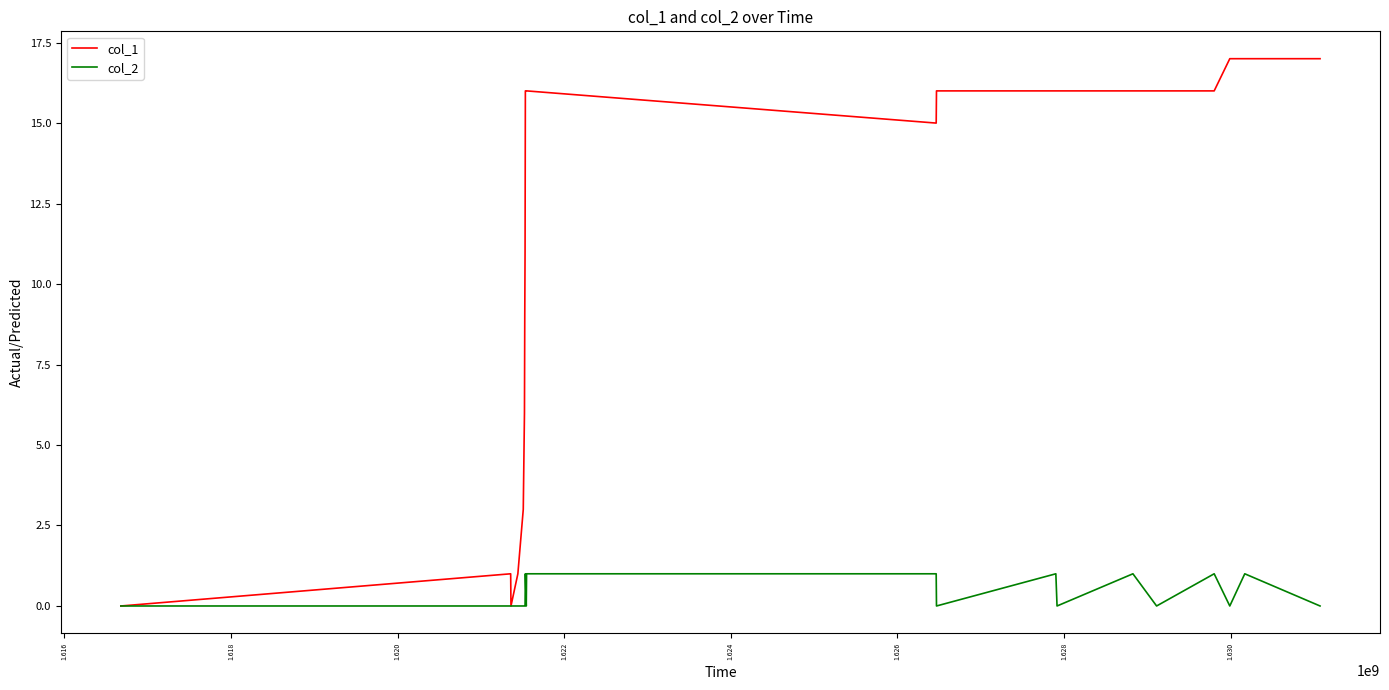

List the series in order of their overall mean, highest first.

col_1, col_2